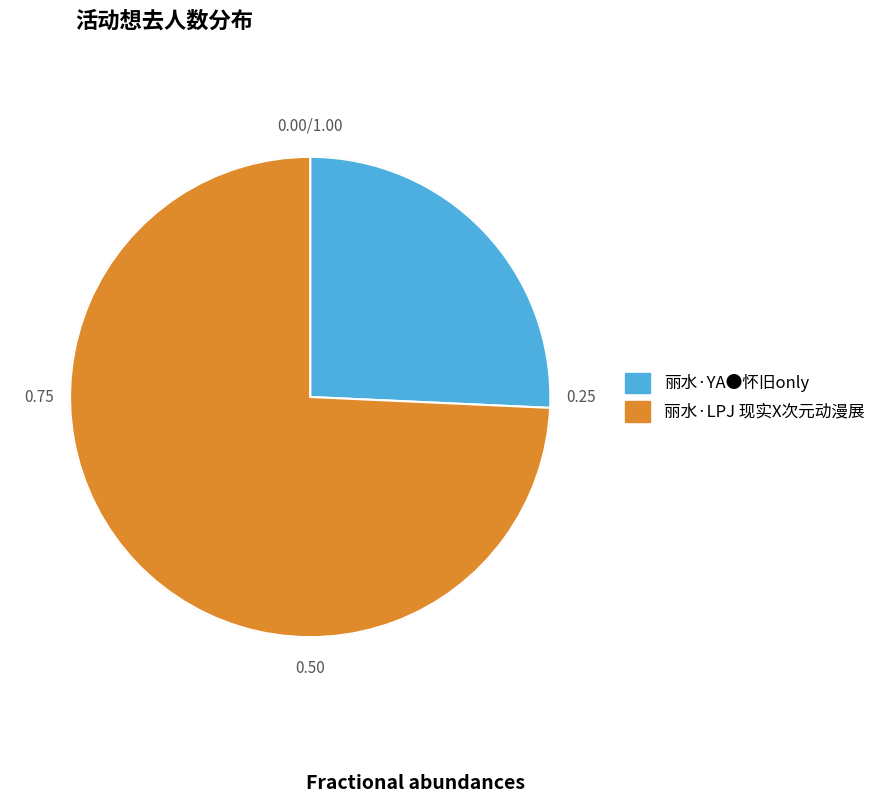

To the nearest percent, what is the difference between the largest and smallest slice percentages?

49%